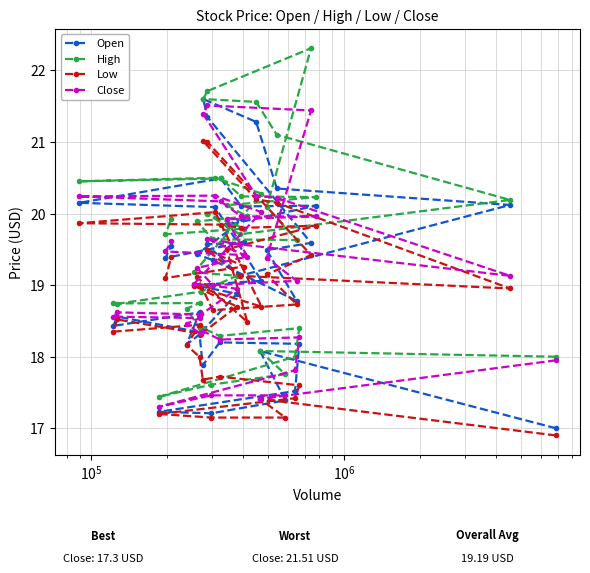

What is the maximum value shown in the chart?

22.3